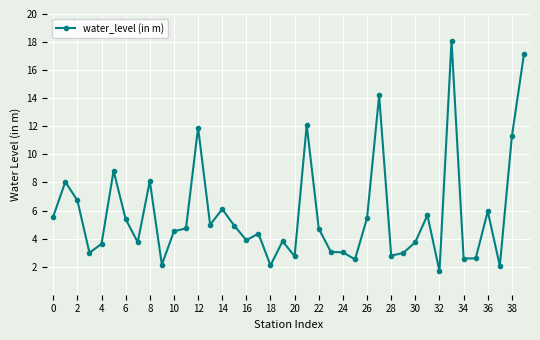

True or false: the data has more than 2 interior local peaks.

True